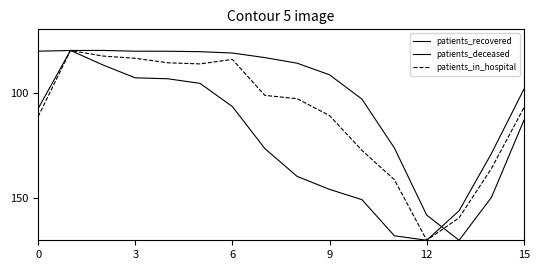

Is this an area chart (filled region under the line)?

No